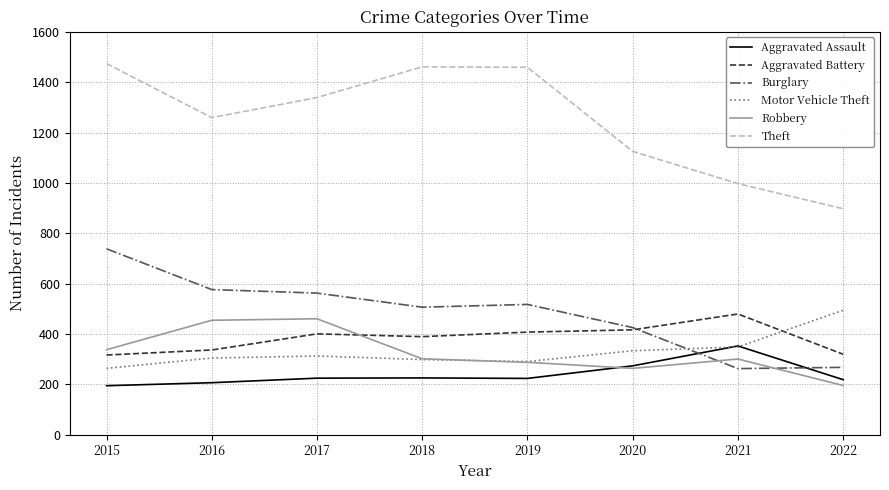

What is the difference between the highest and lowest values at 2018?

1236